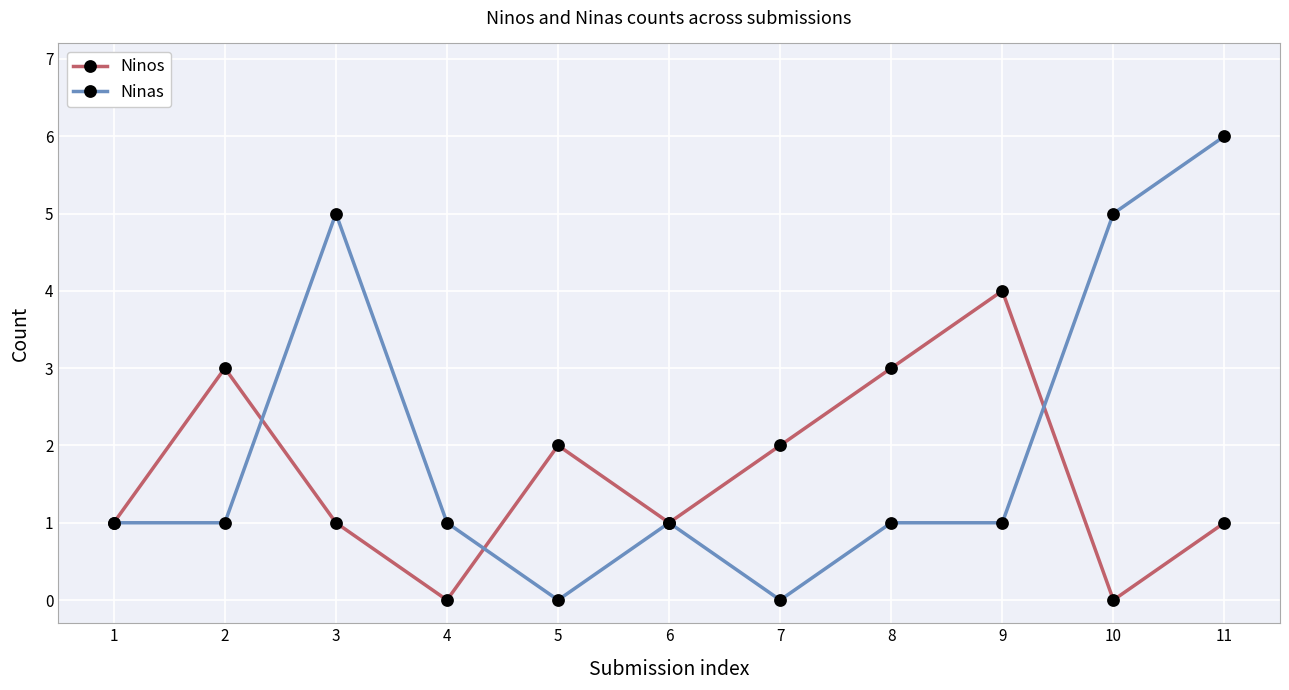

Rank the series by their maximum value, from highest to lowest.

Ninas, Ninos